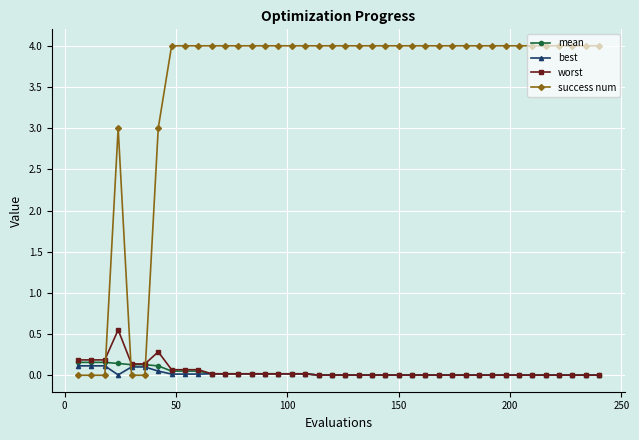

List the series in order of their peak value, highest first.

success num, worst, mean, best